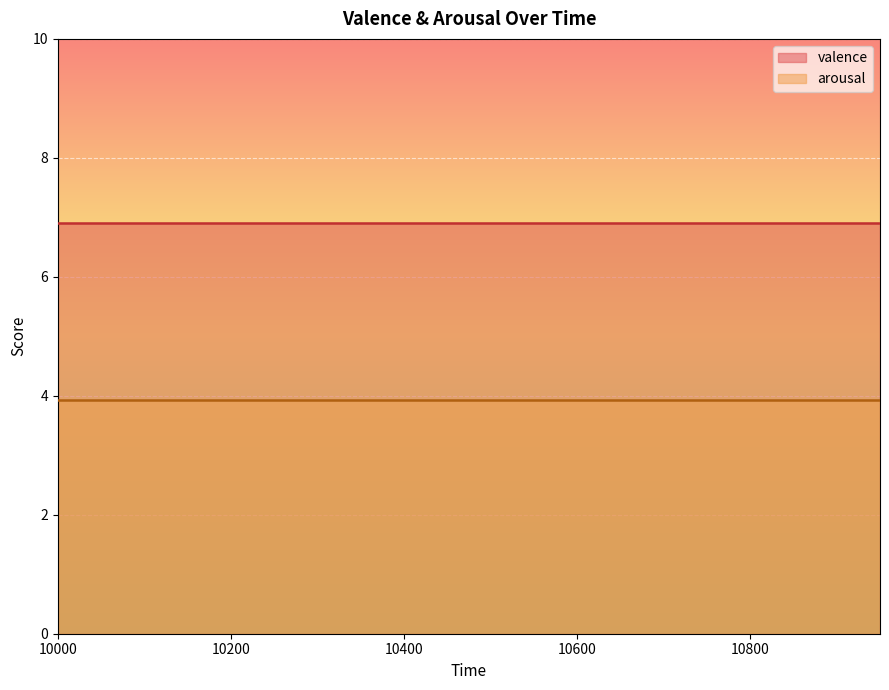

What is the highest value of the arousal series?

3.9